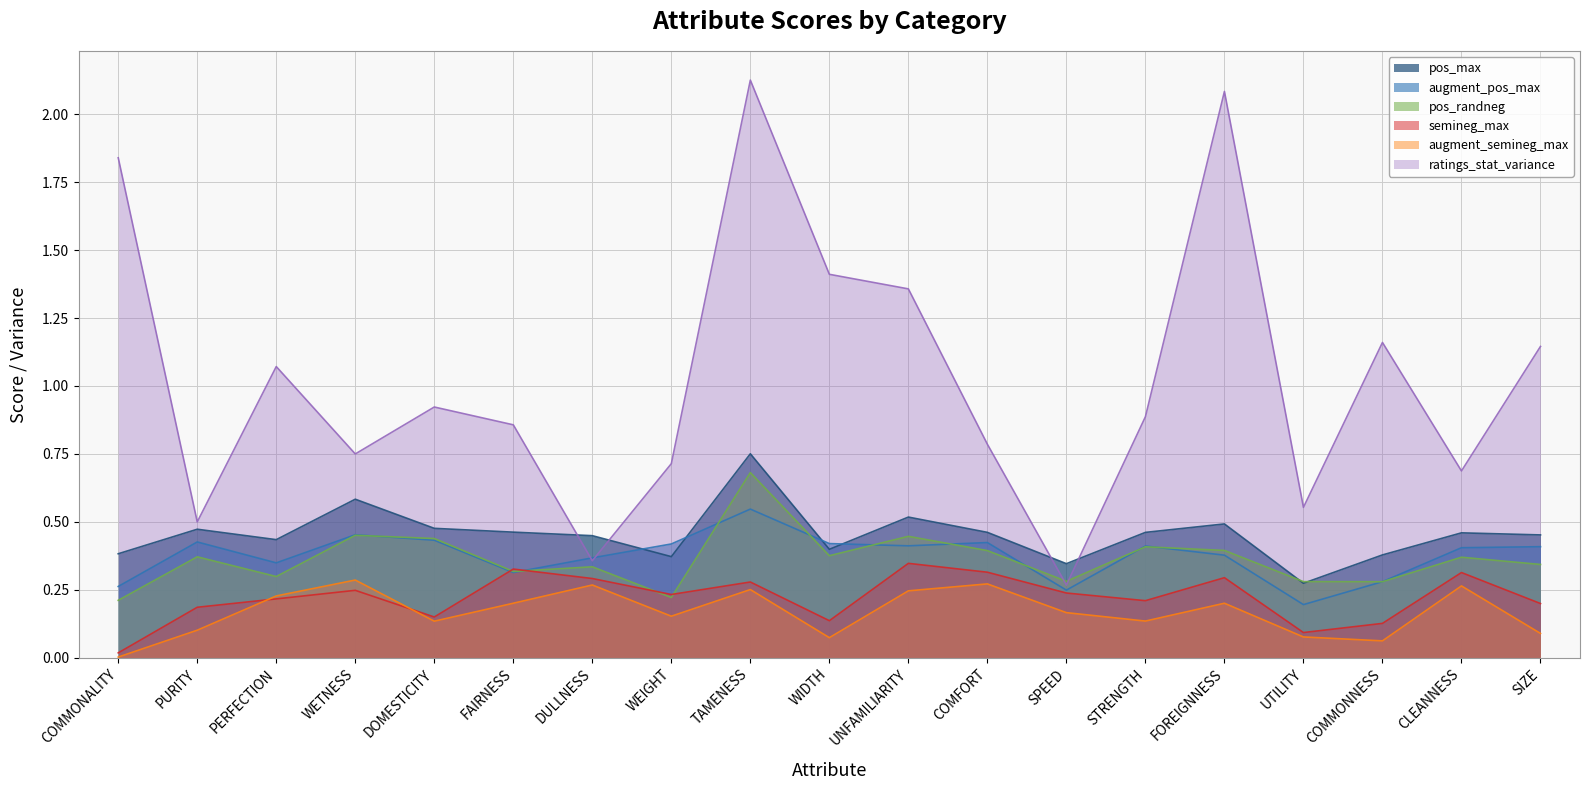

True or false: pos_randneg has more than 0 interior local peaks.

True